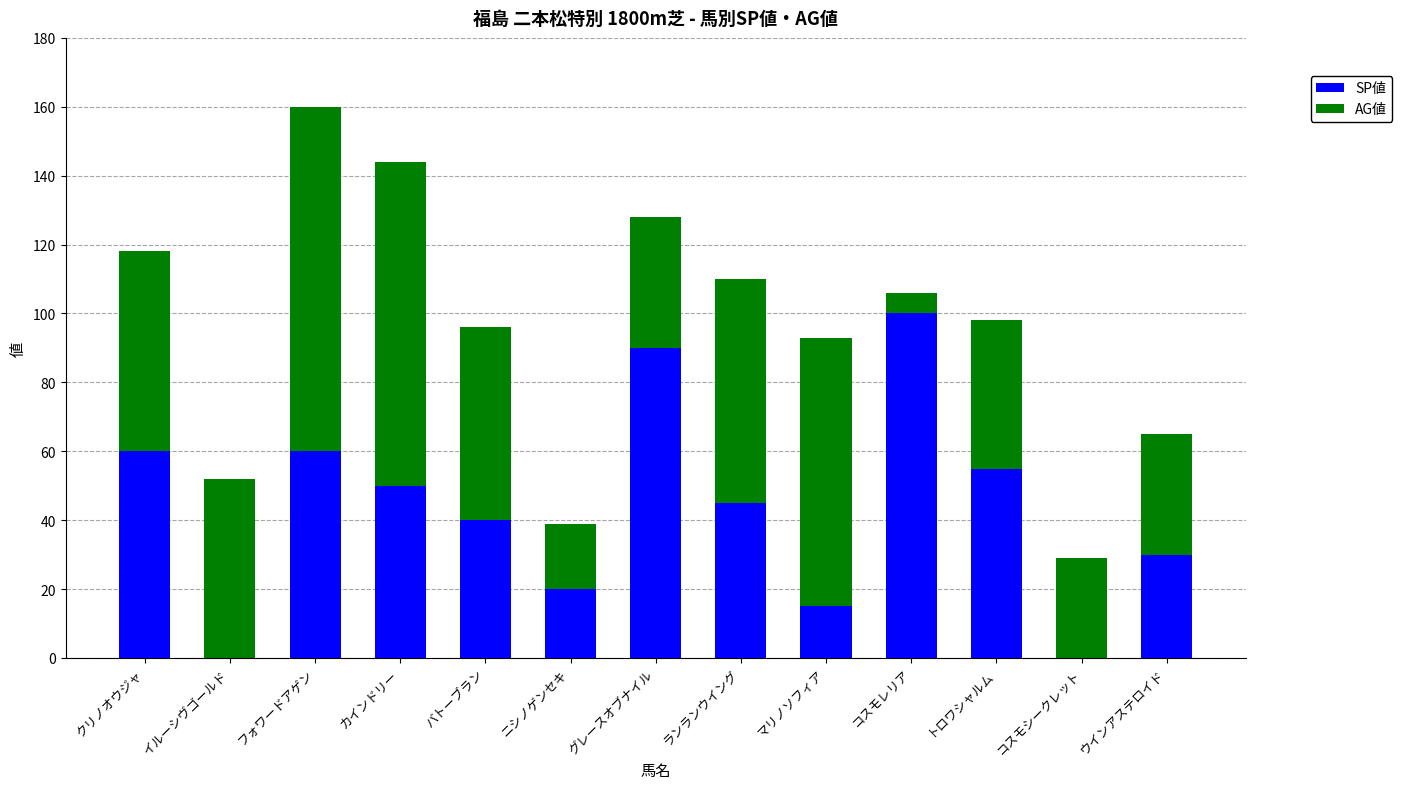

What is the sum of all SP値 values?

565